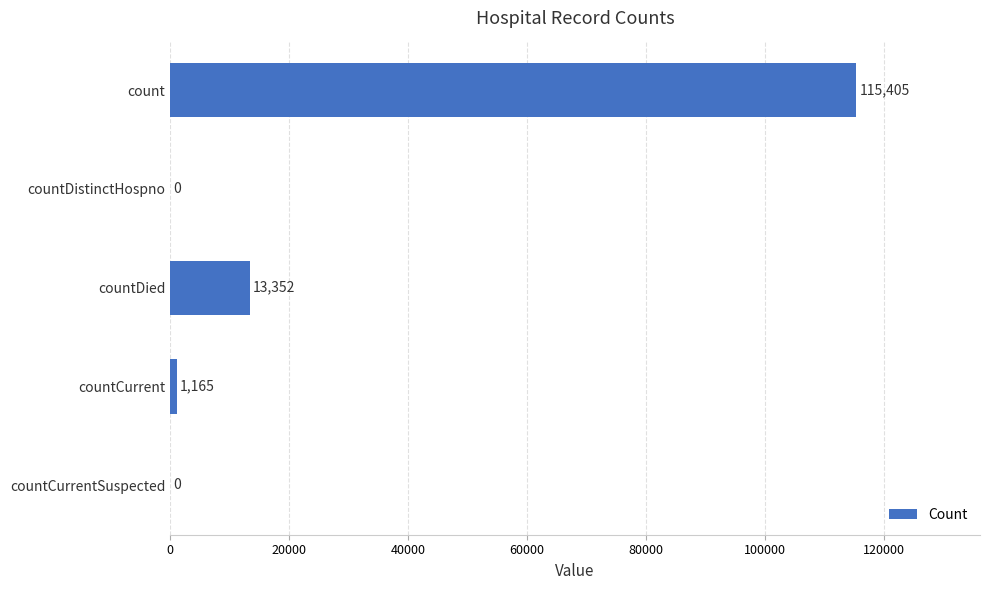

What is the sum of the values at countDied and countDistinctHospno?

13352